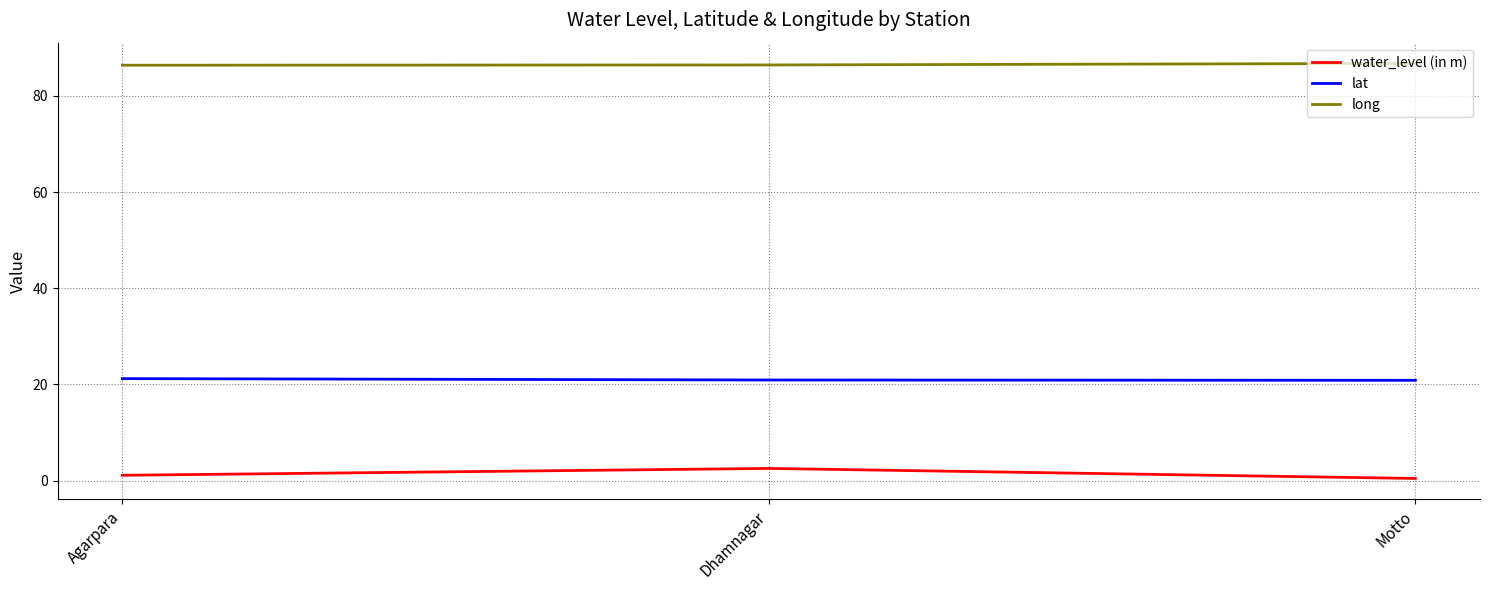

What is the maximum value for long?

86.8